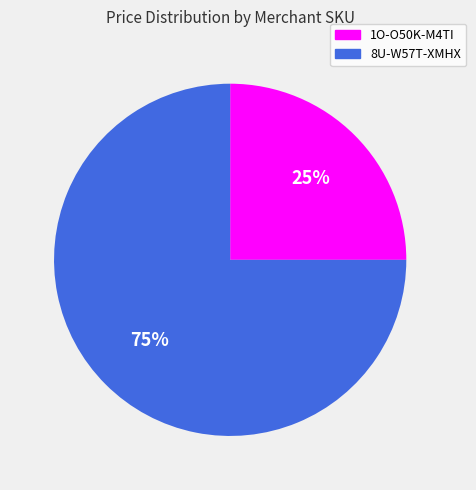

Is the sum of 8U-W57T-XMHX and 1O-O50K-M4TI greater than half?

Yes